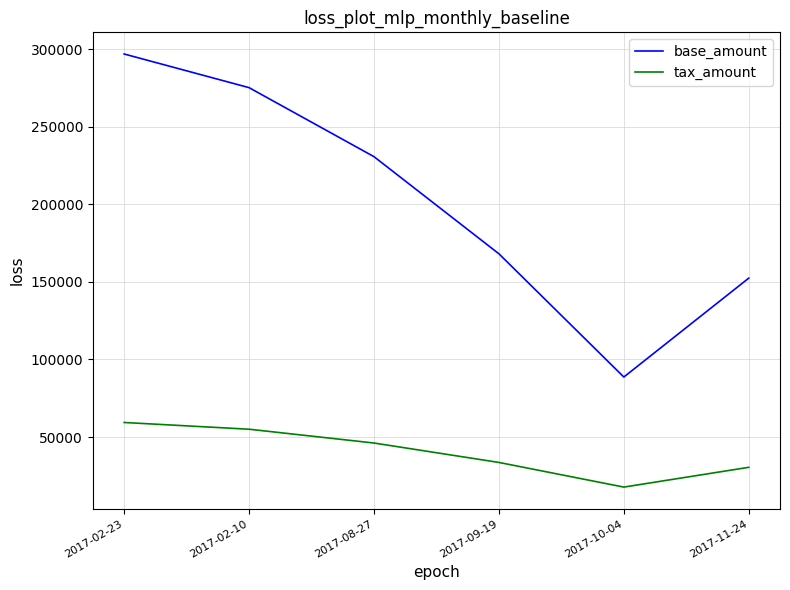

What is the total value across all series at 2017-10-04?

106394.4